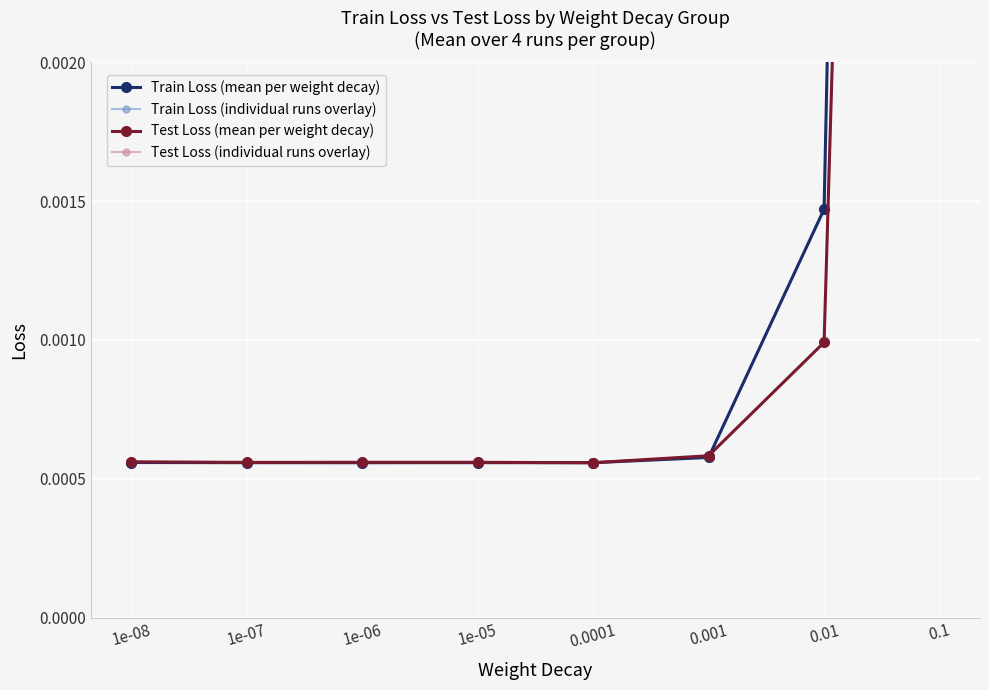

At which label does Test Loss (mean per weight decay) reach its minimum?

0.0001